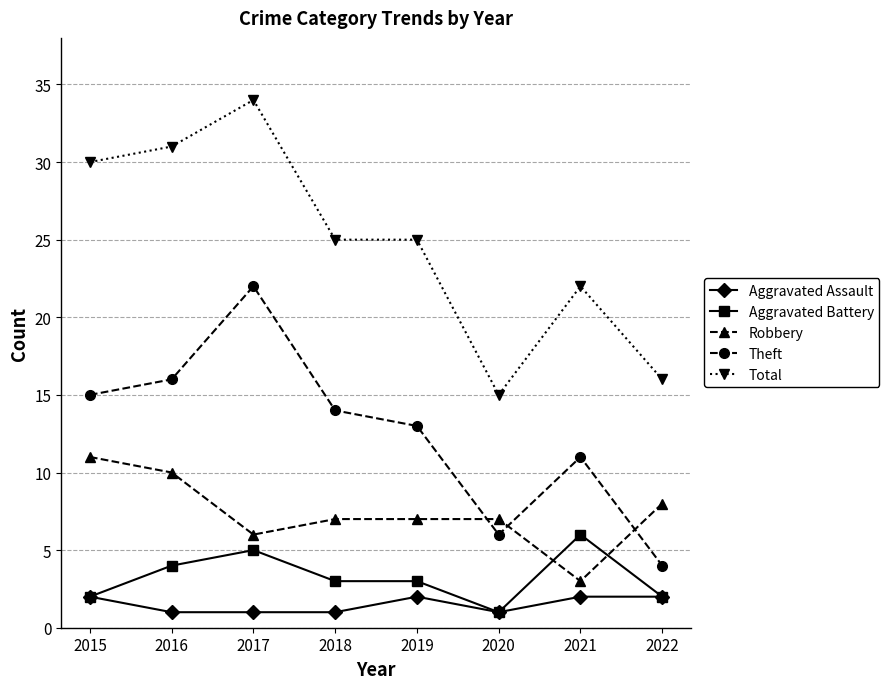

Between 2017 and 2018, which series saw the biggest shift?

Total